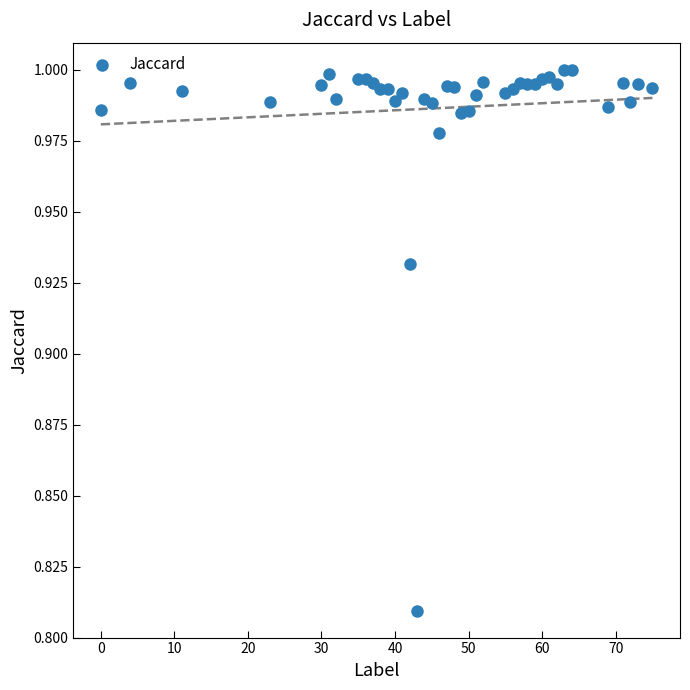

What is the range of X values (max minus min)?

75.0